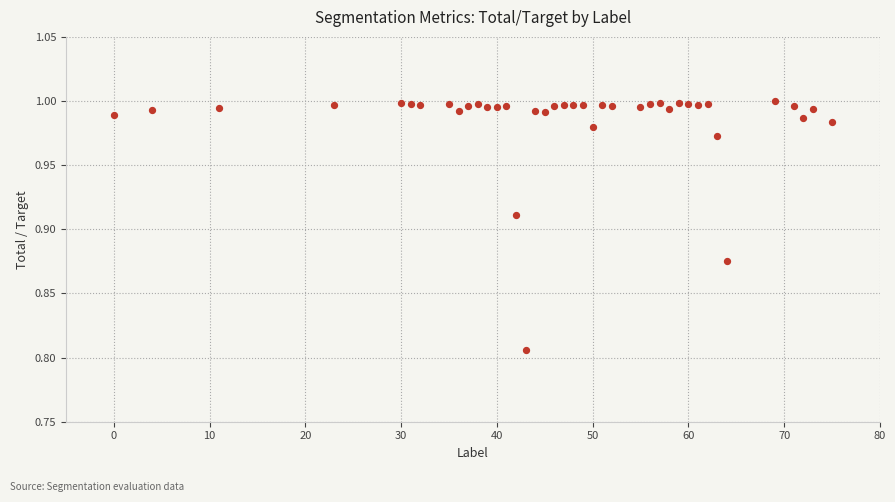

What is the range of X values (max minus min)?

75.0